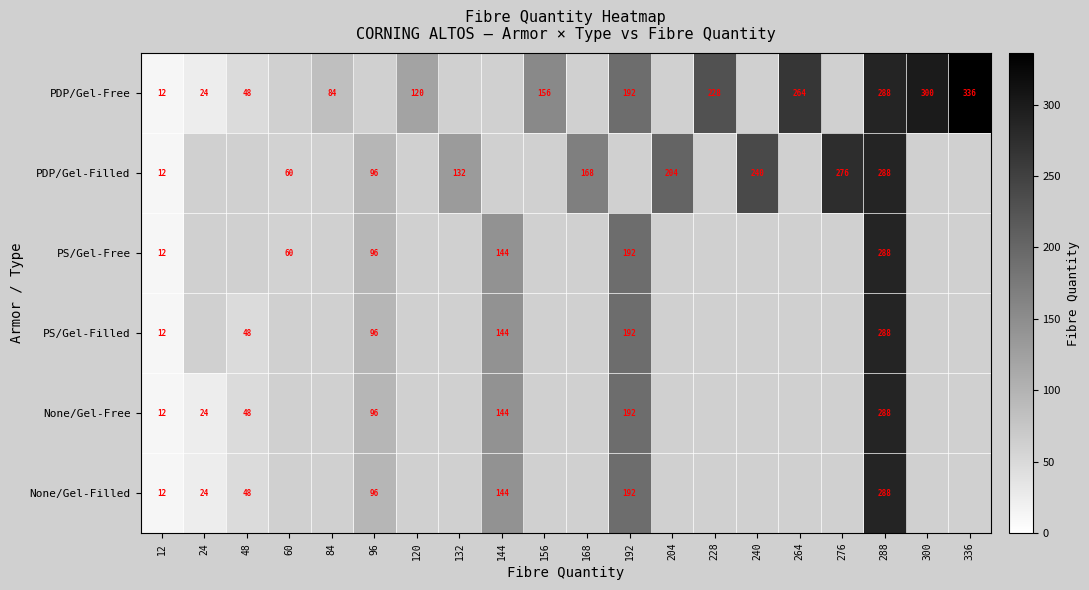

True or false: None/Gel-Filled has a value of 9 at 24.

False